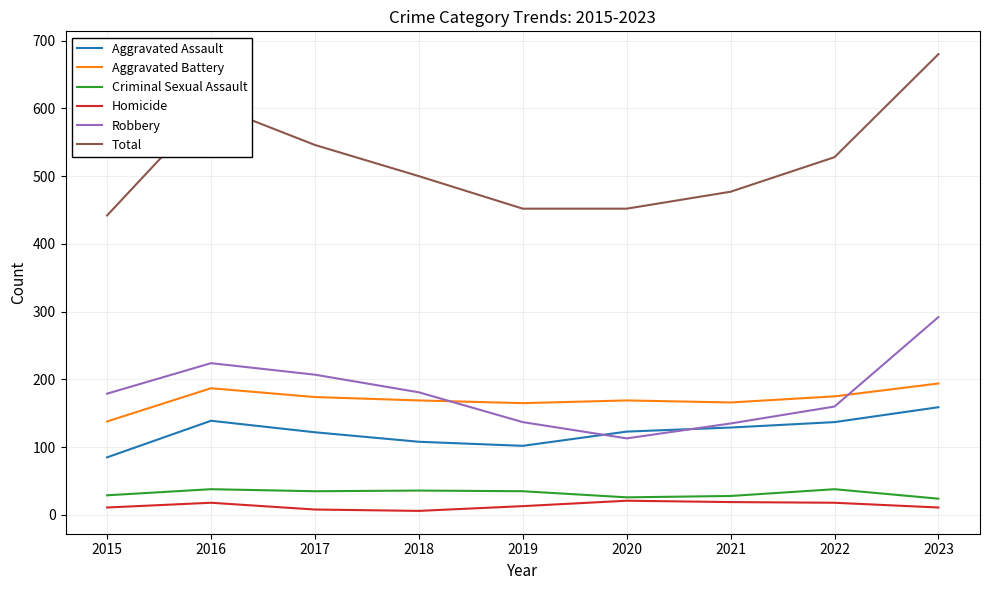

What is the average value of the Homicide series?

14